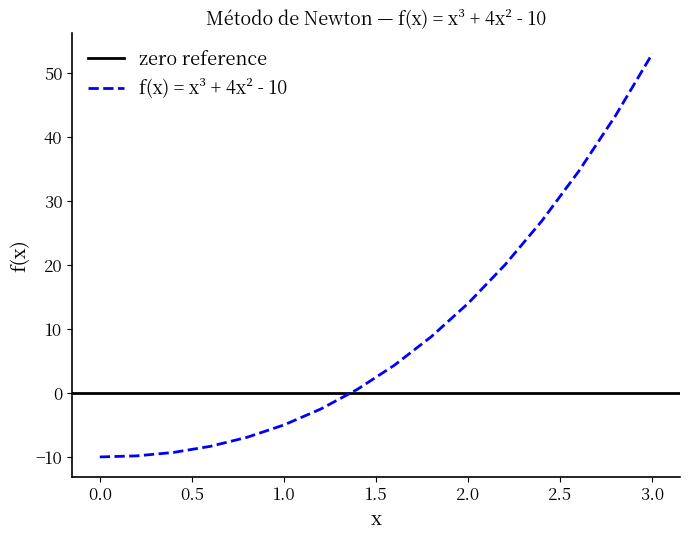

How many values are below zero?

7